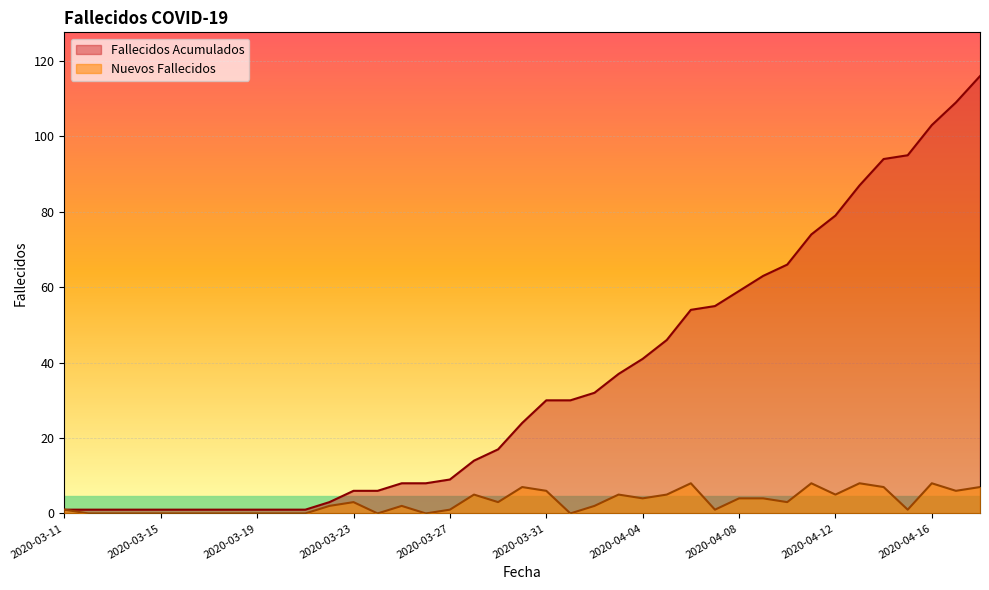

What is the difference between the maximum and second lowest values in the Nuevos Fallecidos series?

8